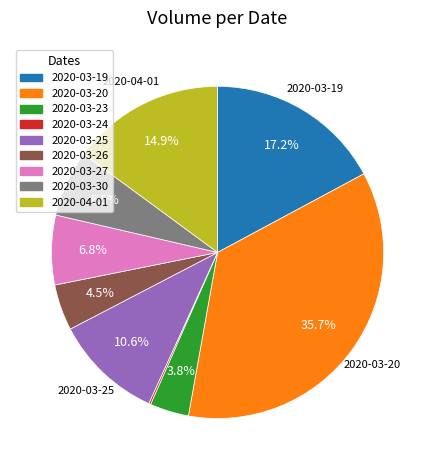

How much of the chart is everything except 2020-03-19?

82.8%